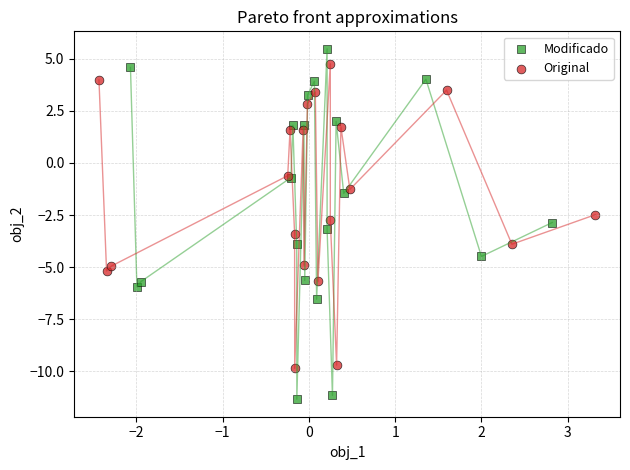

What are all the series names shown in the legend?

Modificado, Original